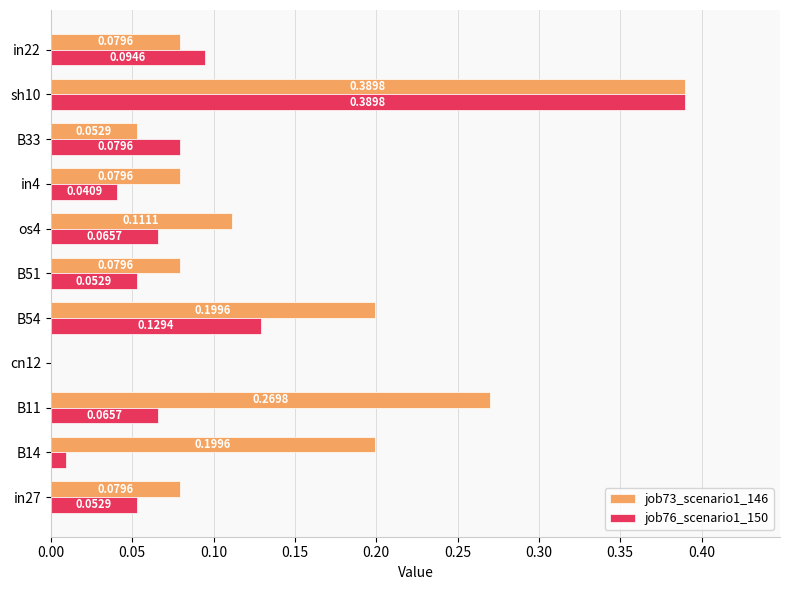

Between B54 and B51, which series saw the biggest shift?

job73_scenario1_146